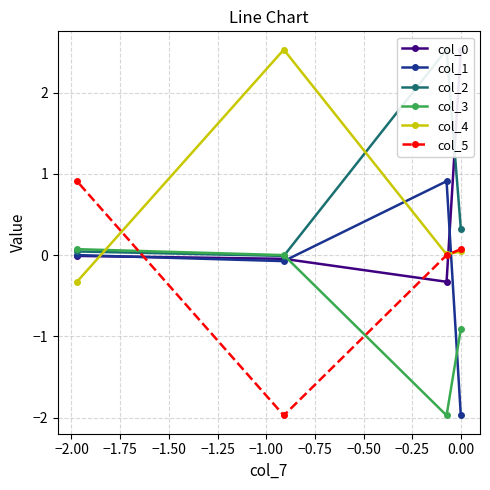

What is the value of the col_3 point at the 3rd from the left?

-2.0